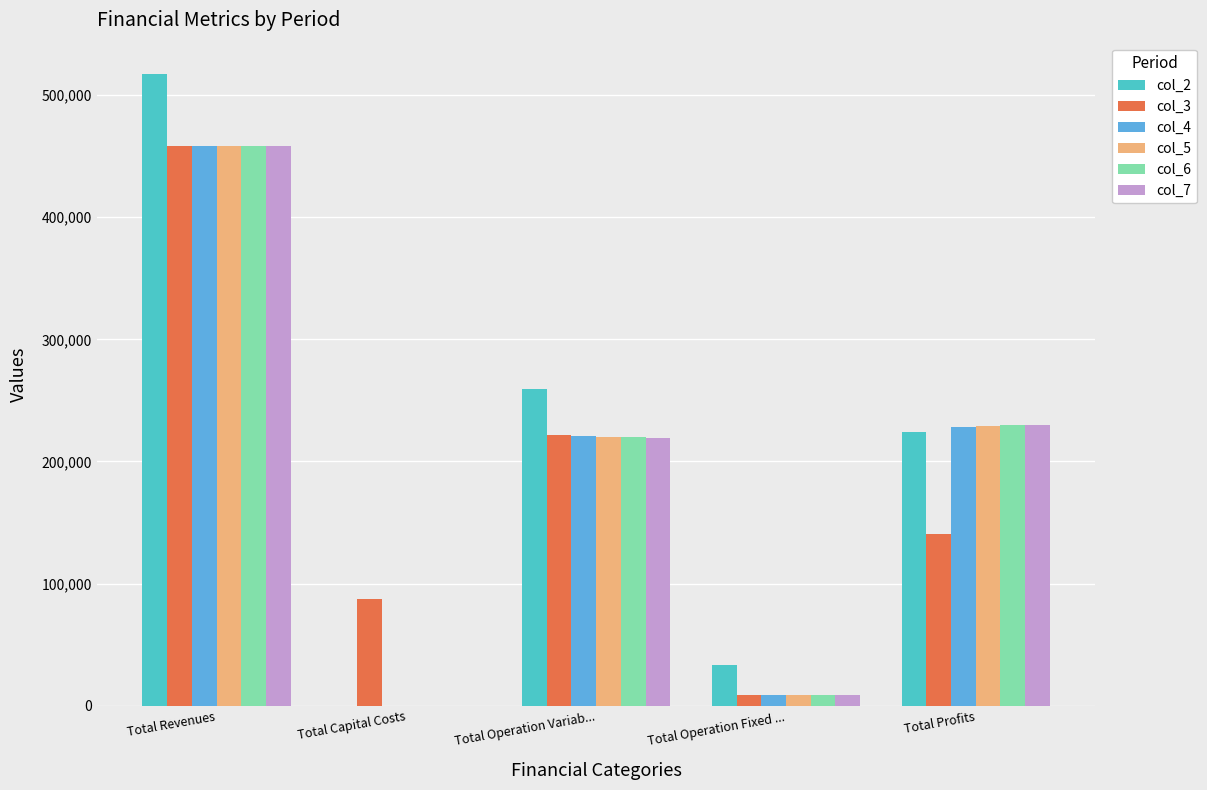

Reading right to left, list all the values displayed in this chart.

col_2: Total Profits=224192.8	Total Operation Fixed ...=33627.6	Total Operation Variab...=259206.4	Total Capital Costs=0.0	Total Revenues=517026.8
col_3: Total Profits=140455.1	Total Operation Fixed ...=9163.5	Total Operation Variab...=221601.6	Total Capital Costs=87200.0	Total Revenues=458420.2
col_4: Total Profits=228251.8	Total Operation Fixed ...=9163.5	Total Operation Variab...=221004.9	Total Capital Costs=0.0	Total Revenues=458420.2
col_5: Total Profits=228849.3	Total Operation Fixed ...=9163.5	Total Operation Variab...=220407.4	Total Capital Costs=0.0	Total Revenues=458420.2
col_6: Total Profits=229447.6	Total Operation Fixed ...=9163.5	Total Operation Variab...=219809.1	Total Capital Costs=0.0	Total Revenues=458420.2
col_7: Total Profits=230046.7	Total Operation Fixed ...=9163.5	Total Operation Variab...=219210.0	Total Capital Costs=0.0	Total Revenues=458420.2